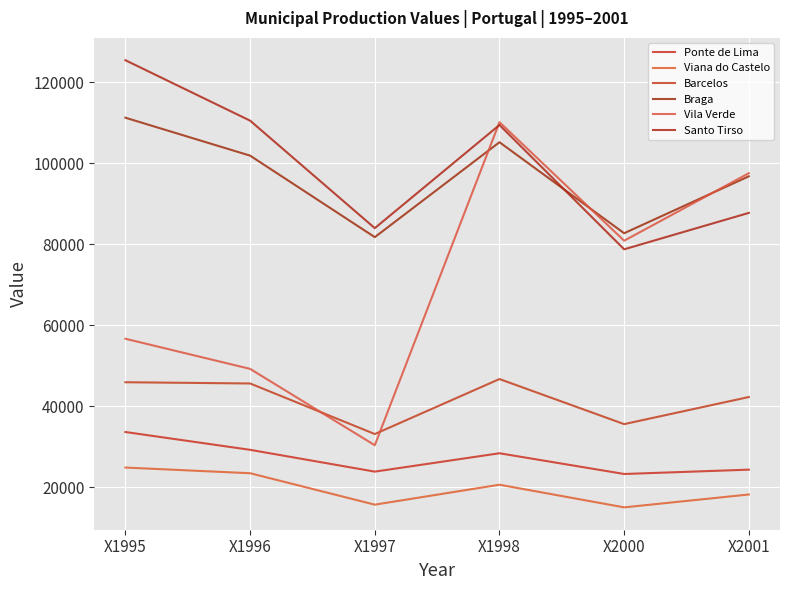

Reading left to right, what are all the values shown in this chart?

Ponte de Lima: X1995=33628	X1996=29232	X1997=23849	X1998=28386	X2000=23268	X2001=24335
Viana do Castelo: X1995=24854	X1996=23455	X1997=15695	X1998=20619	X2000=15028	X2001=18204
Barcelos: X1995=45917	X1996=45610	X1997=33130	X1998=46704	X2000=35578	X2001=42266
Braga: X1995=111210	X1996=101850	X1997=81730	X1998=105168	X2000=82700	X2001=96748
Vila Verde: X1995=56647	X1996=49213	X1997=30370	X1998=110112	X2000=80852	X2001=97515
Santo Tirso: X1995=125400	X1996=110484	X1997=83952	X1998=109420	X2000=78732	X2001=87720